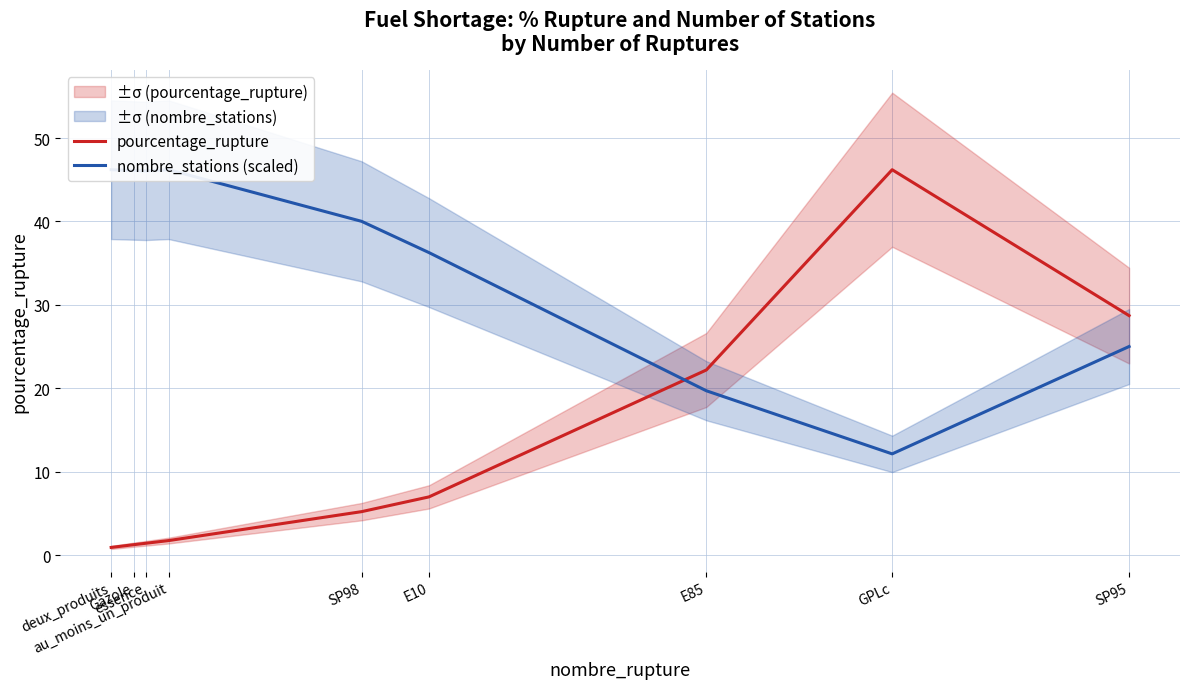

Which series has the widest spread of values?

pourcentage_rupture